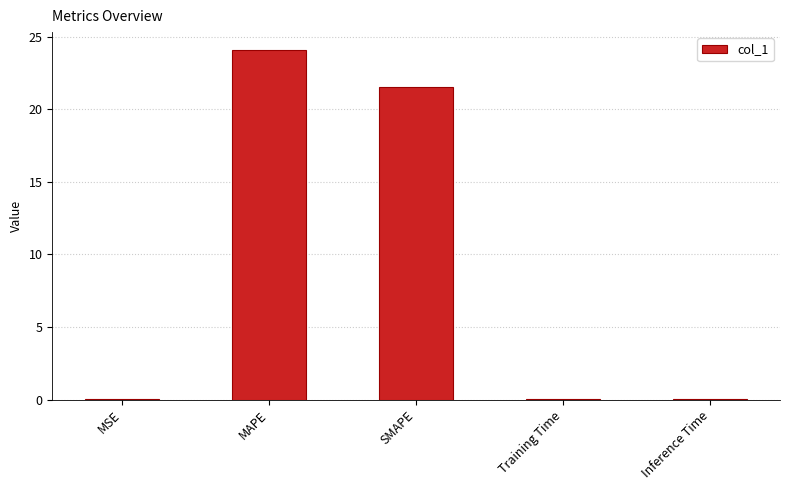

Where is the data nearest to the value 12?

SMAPE